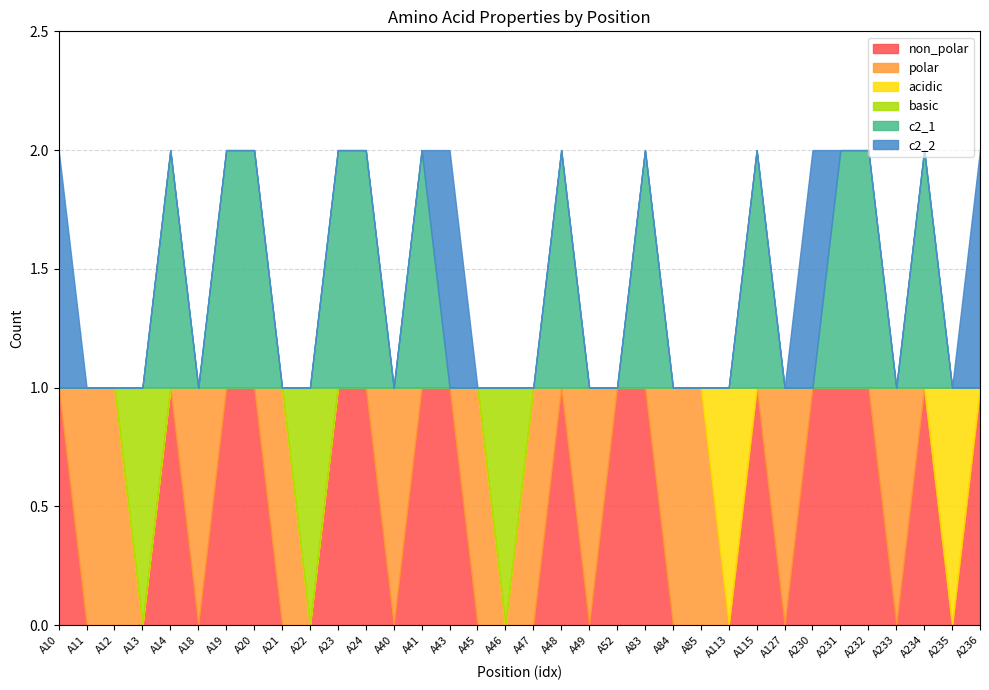

Which series changed the most between A11 and A234?

non_polar